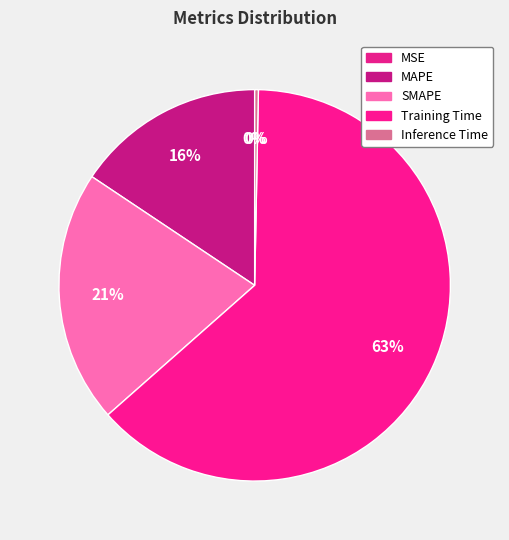

Combined, do MSE and MAPE account for over 50%?

No